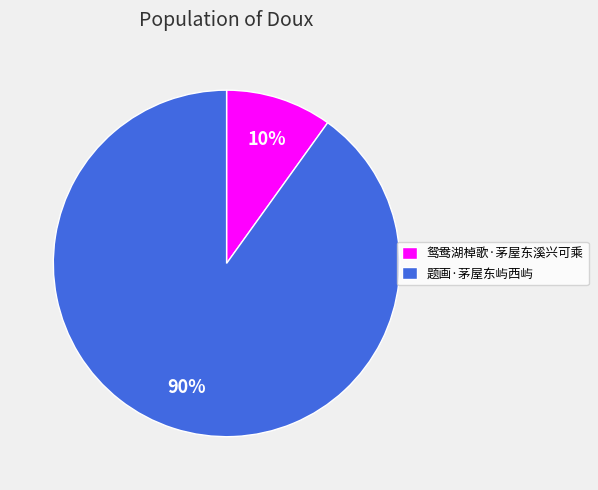

Is the sum of 鸳鸯湖棹歌·茅屋东溪兴可乘 and 题画·茅屋东屿西屿 greater than half?

Yes